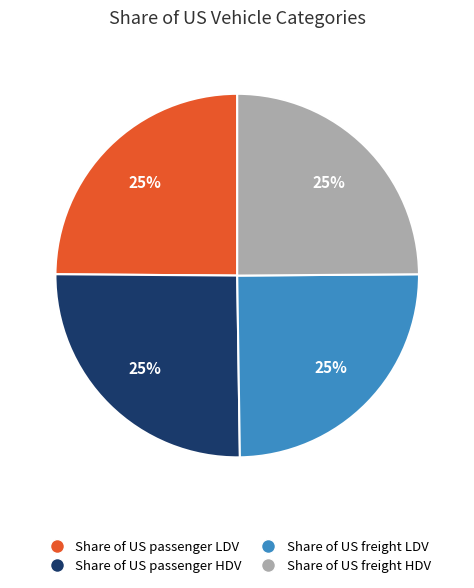

To the nearest percent, what percentage of the pie is Share of US freight HDV?

25%